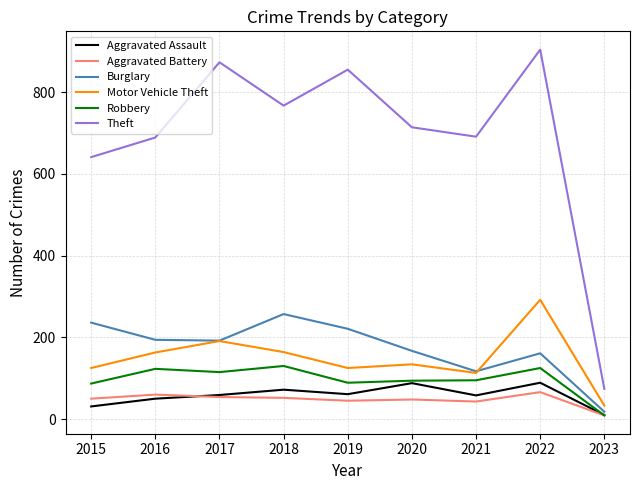

True or false: Aggravated Assault and Aggravated Battery intersect in this chart.

True